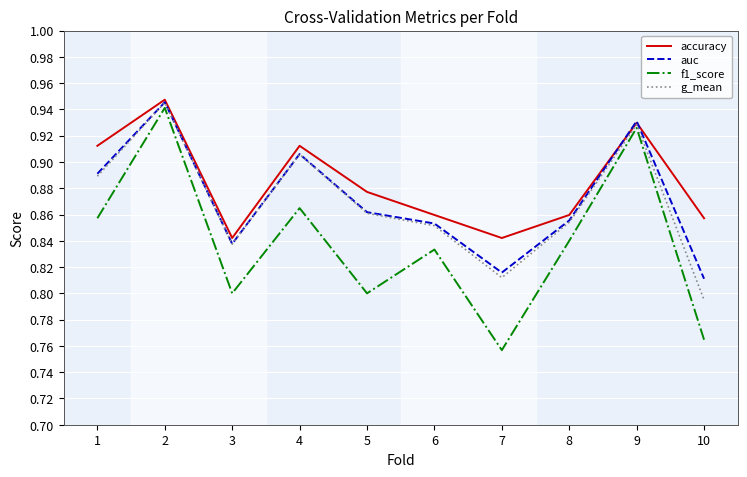

Count the number of data series in this chart.

4